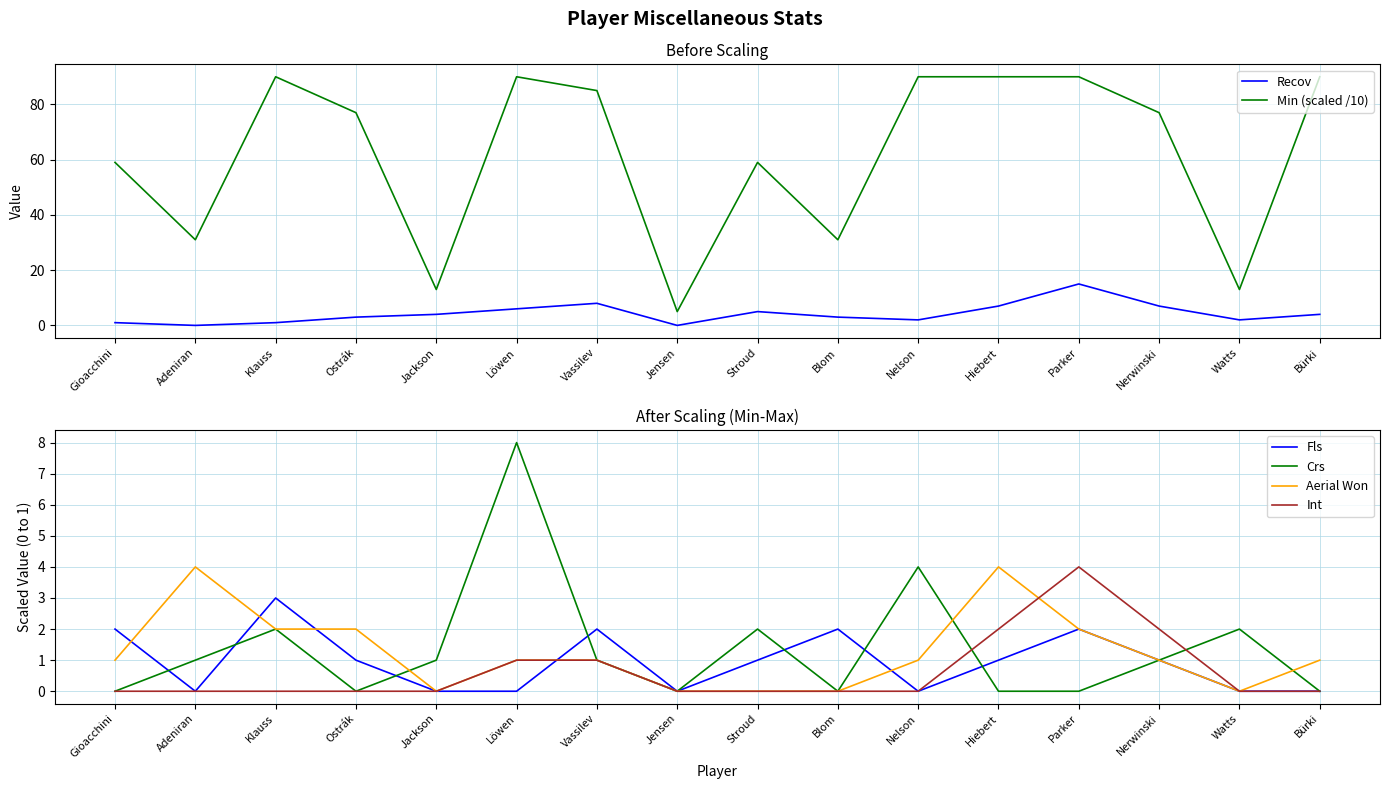

Between Hiebert and Watts, which is larger?

Hiebert